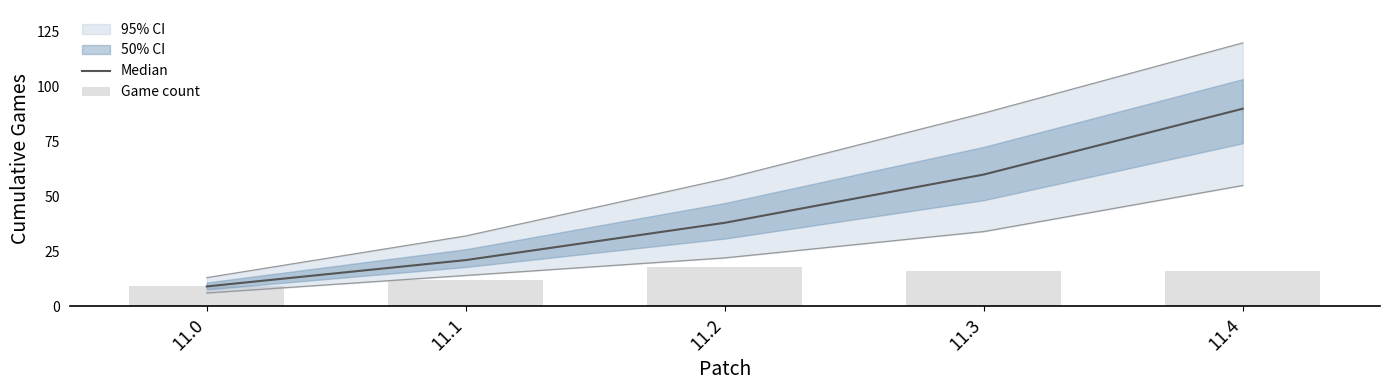

What is the difference between the highest and lowest values at 11.1?

9